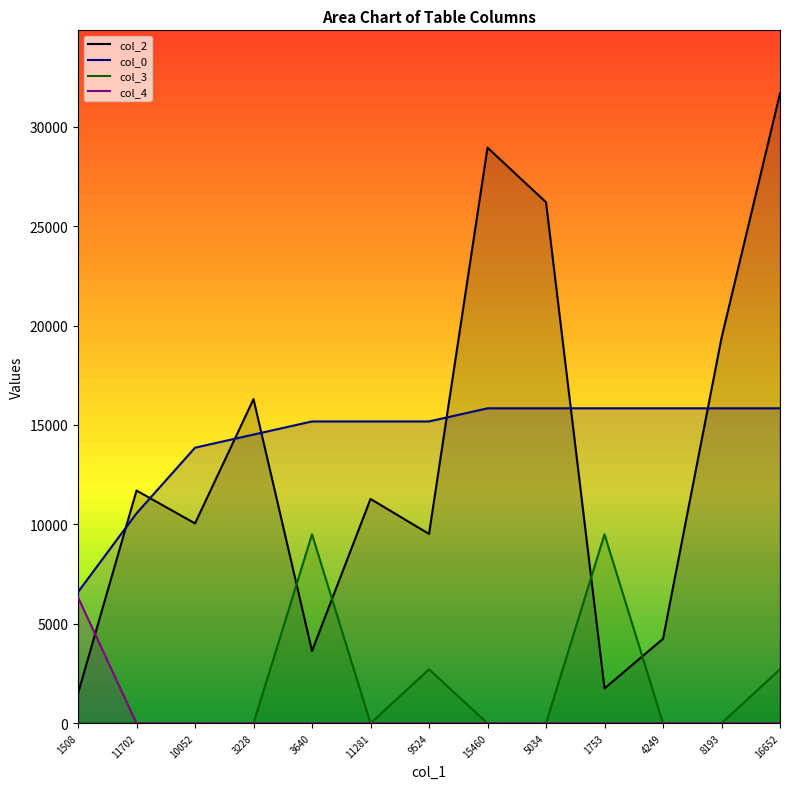

List the series in order of their peak value, highest first.

col_2, col_0, col_3, col_4